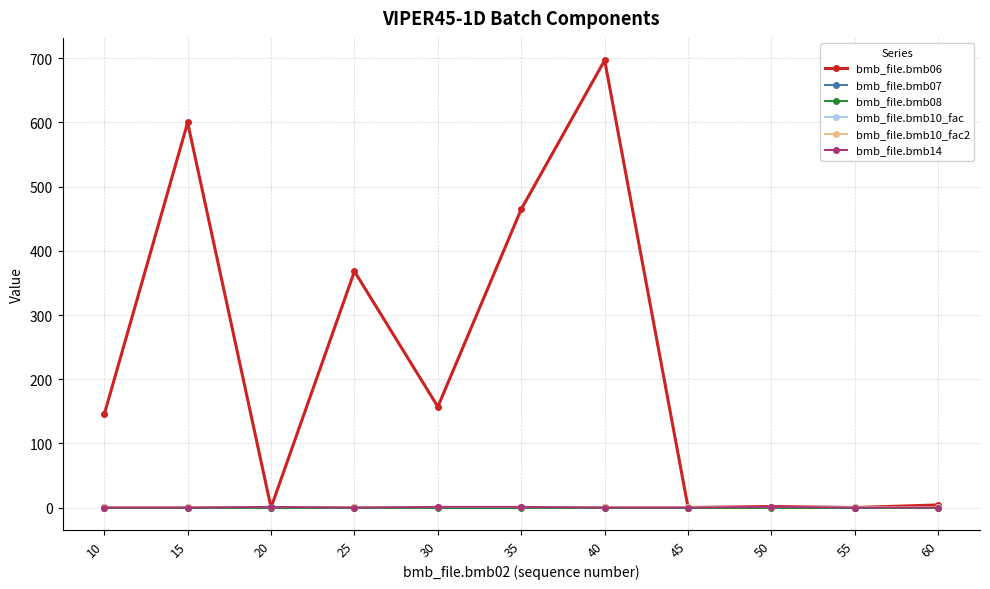

Is this an area chart (filled region under the line)?

No